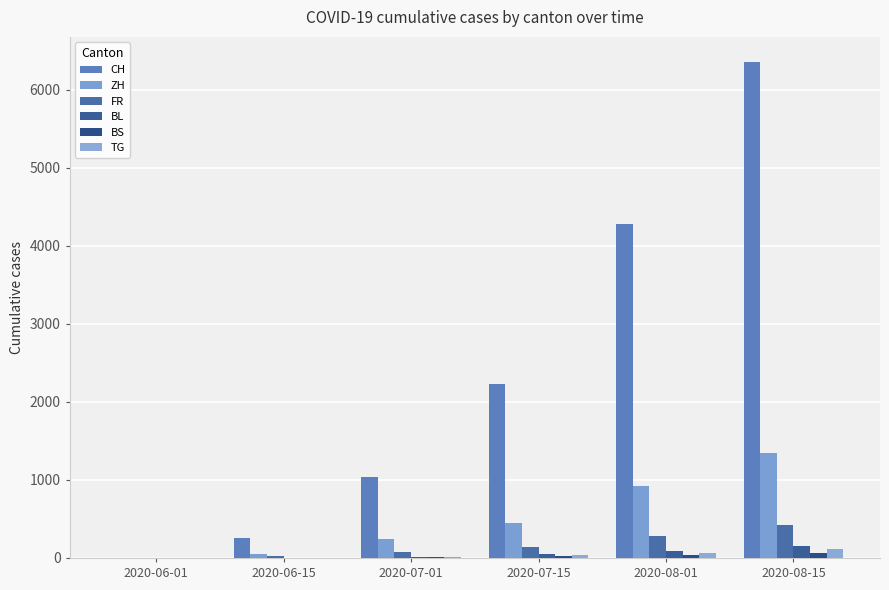

Count the number of categories in the chart.

6